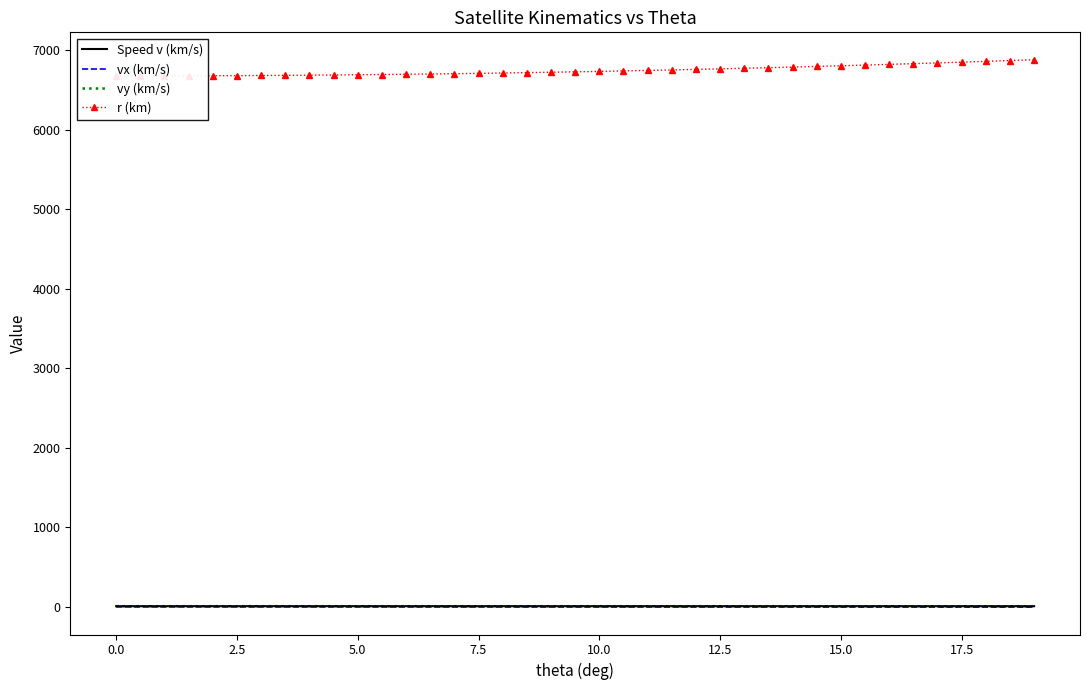

True or false: r (km) and Speed v (km/s) cross at least once.

False